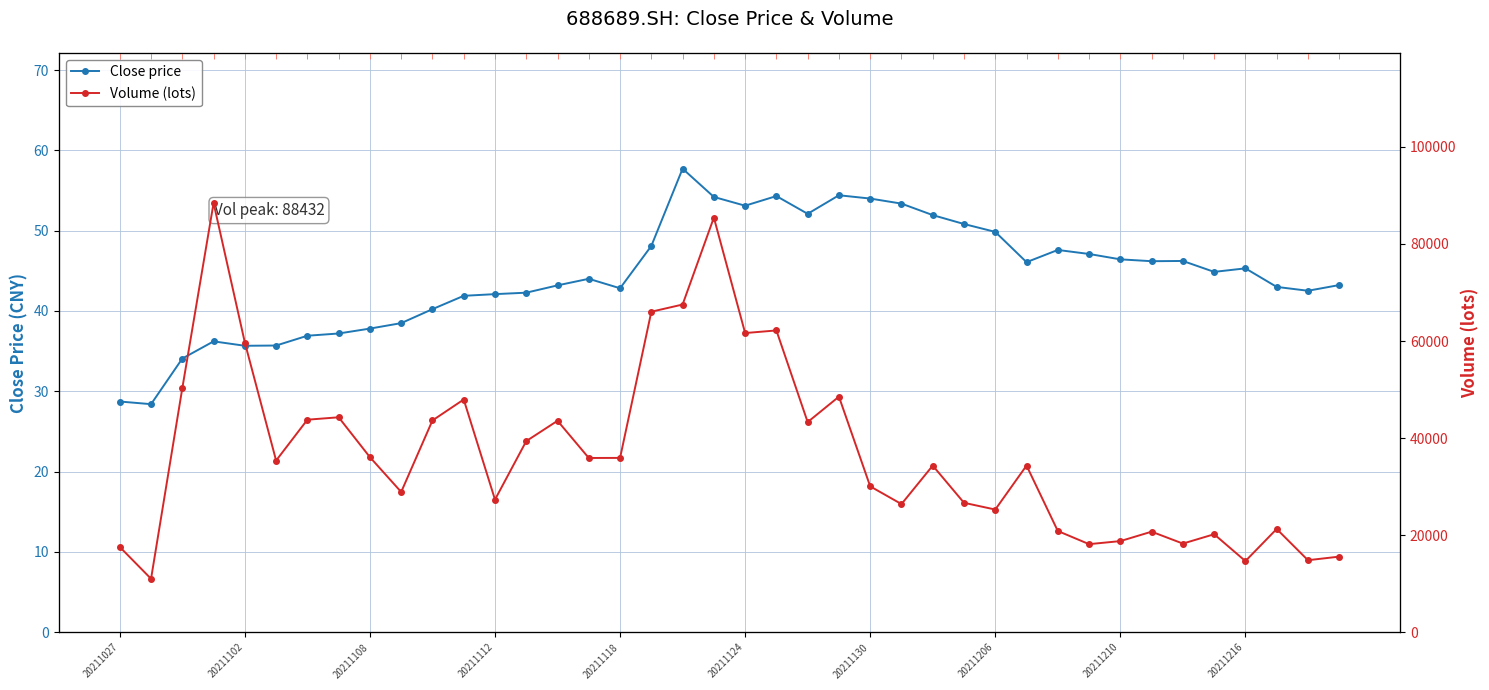

Which series has the largest range (max minus min)?

Volume (lots)